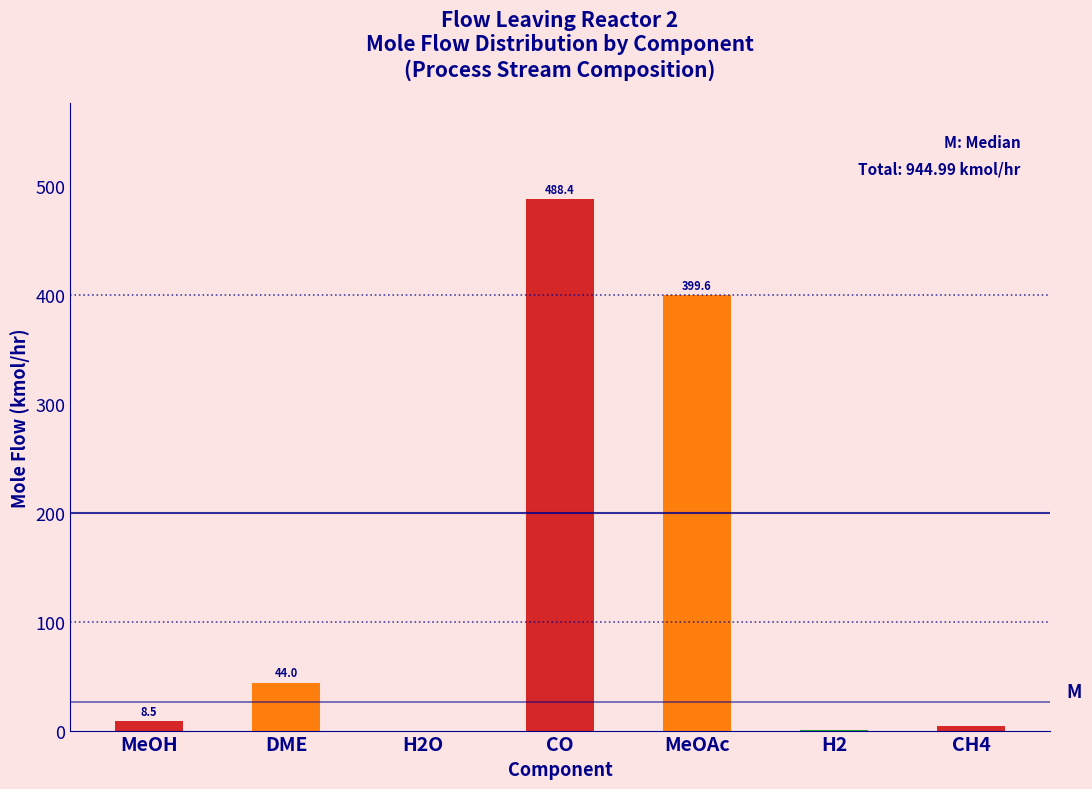

True or false: the data shows 488.4 at CO.

True